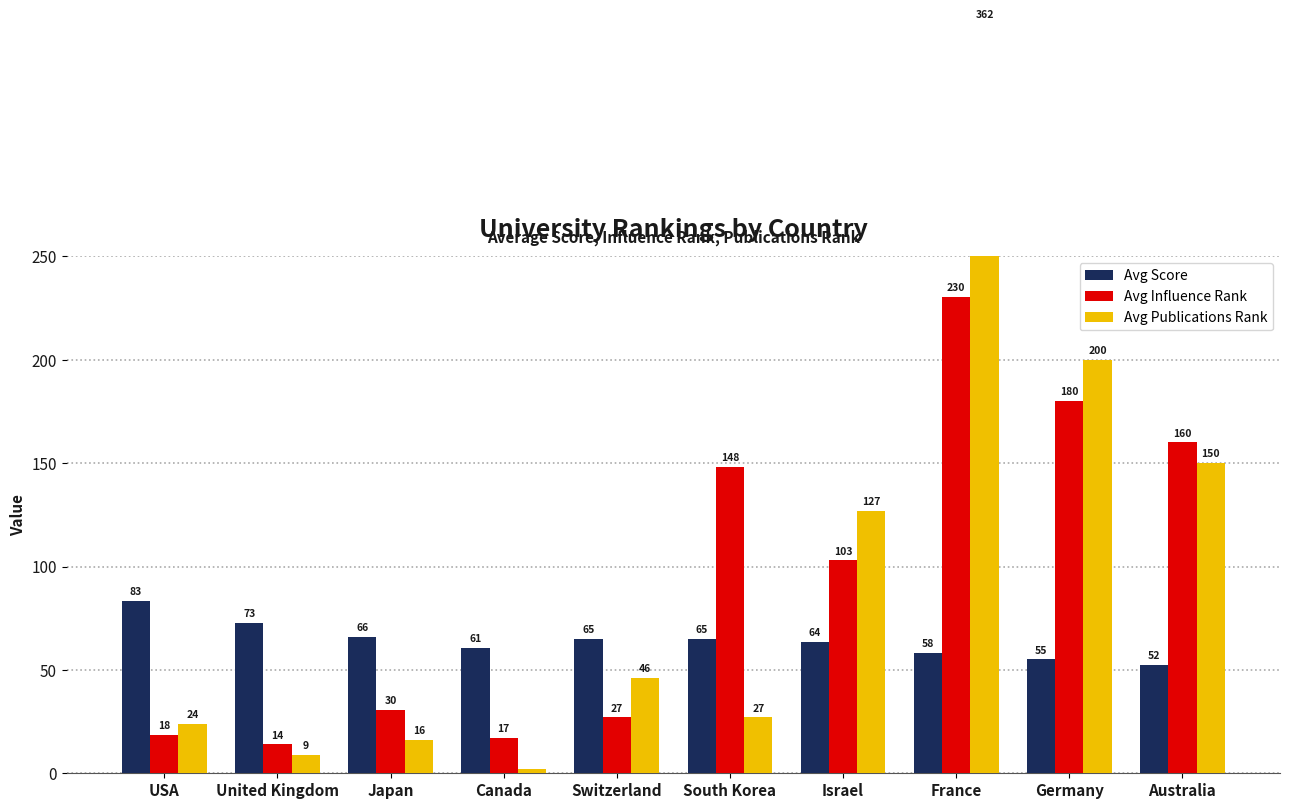

What are all the series names shown in the legend?

Avg Score, Avg Influence Rank, Avg Publications Rank